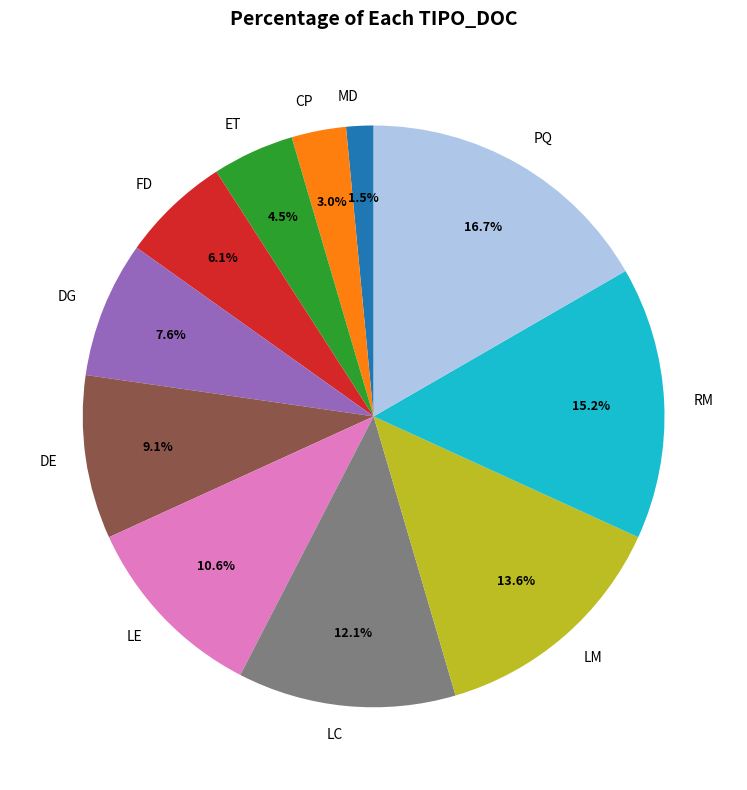

Approximately how many times larger is the value at LM compared to LE?

1.3